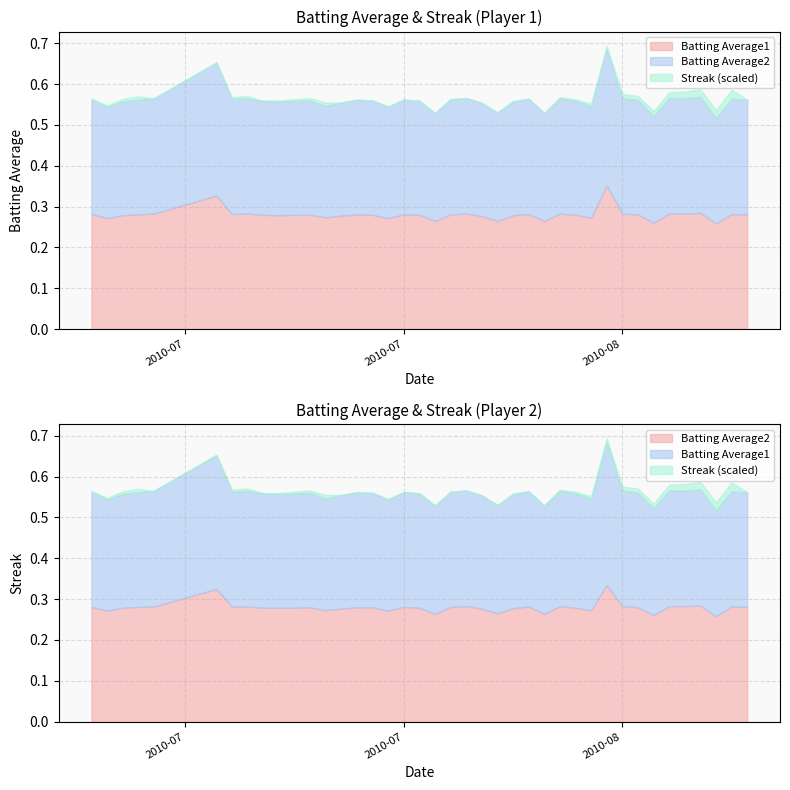

What is the value of the Batting Average2 point at the 9th from the left?

0.3